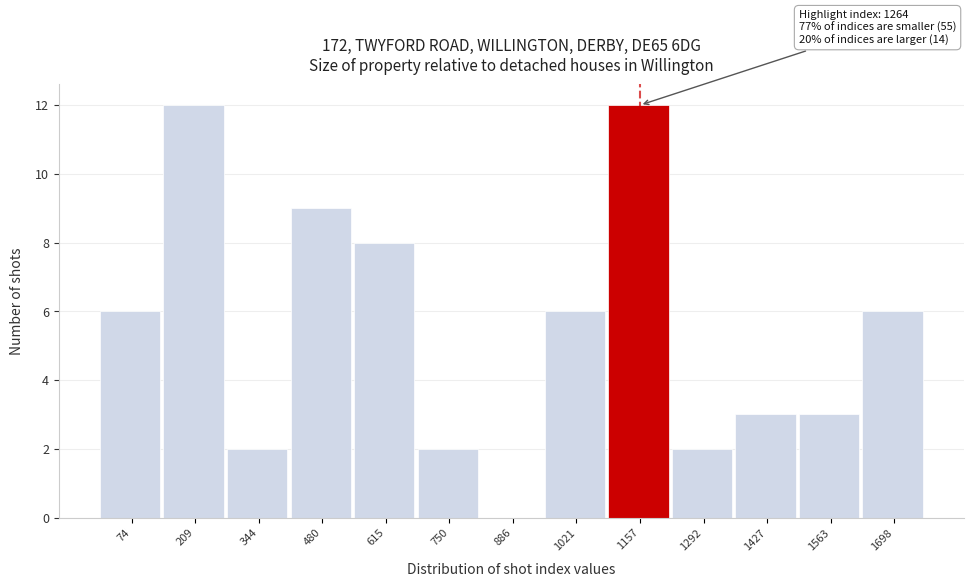

Reading right to left, what are all the values shown in this chart?

1698=6	1563=3	1427=3	1292=2	1157=12	1021=6	886=0	750=2	615=8	480=9	344=2	209=12	74=6